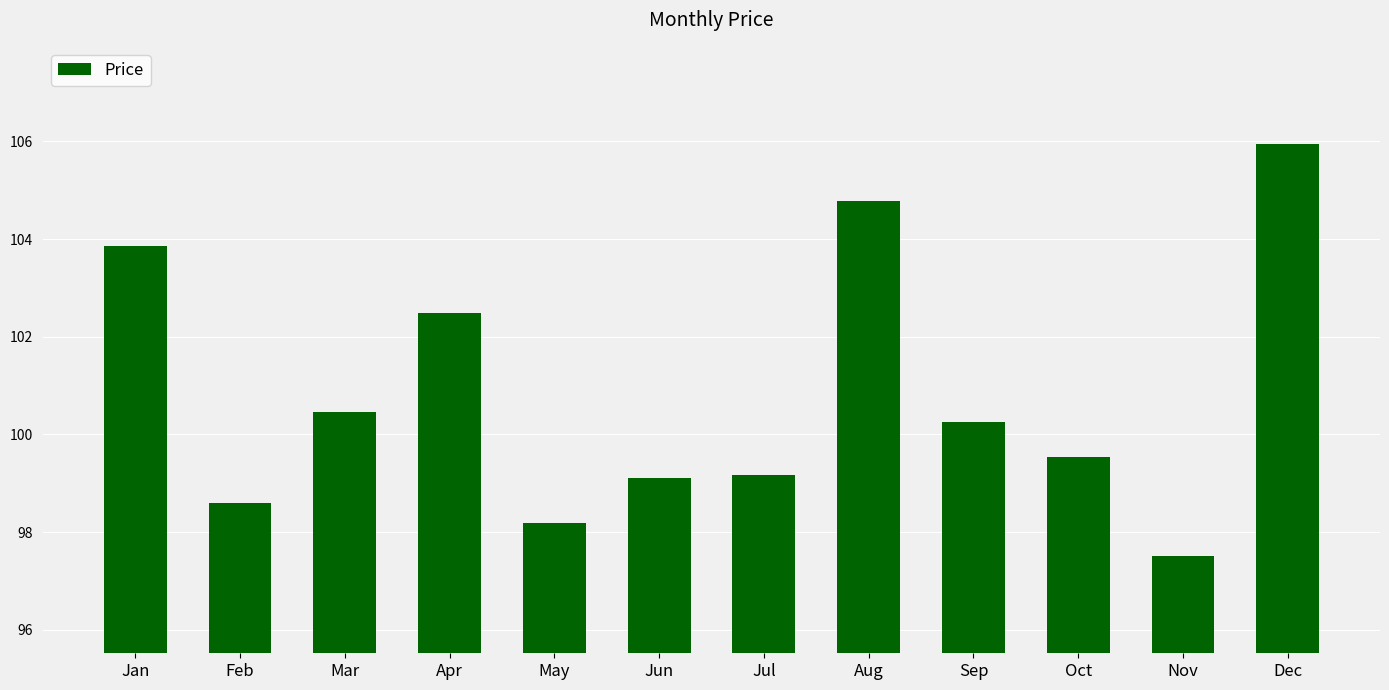

Which has a higher value, Jun or Feb?

Jun